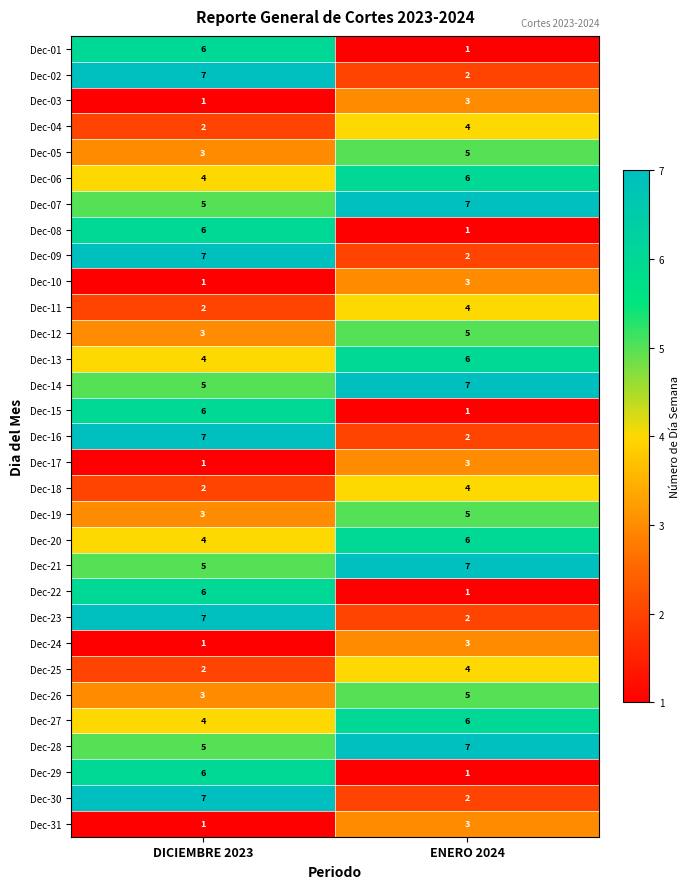

At which category is the sum across all series the highest?

DICIEMBRE 2023